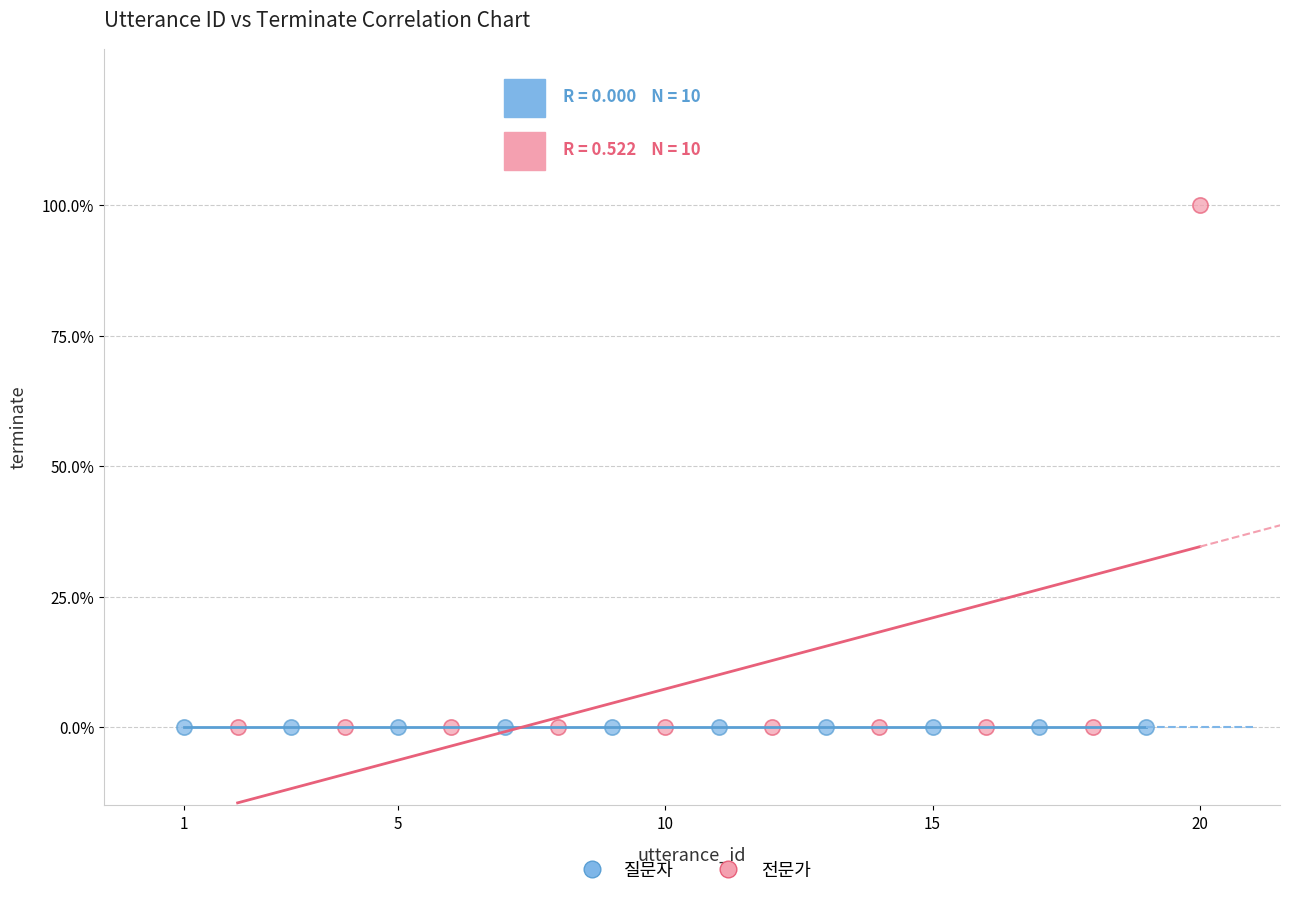

What are all the series names shown in the legend?

질문자, 전문가